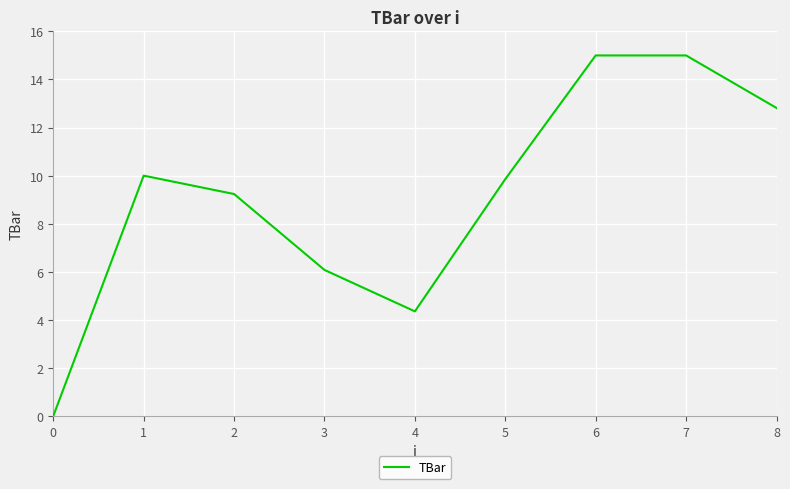

Read the value at 3.

6.1